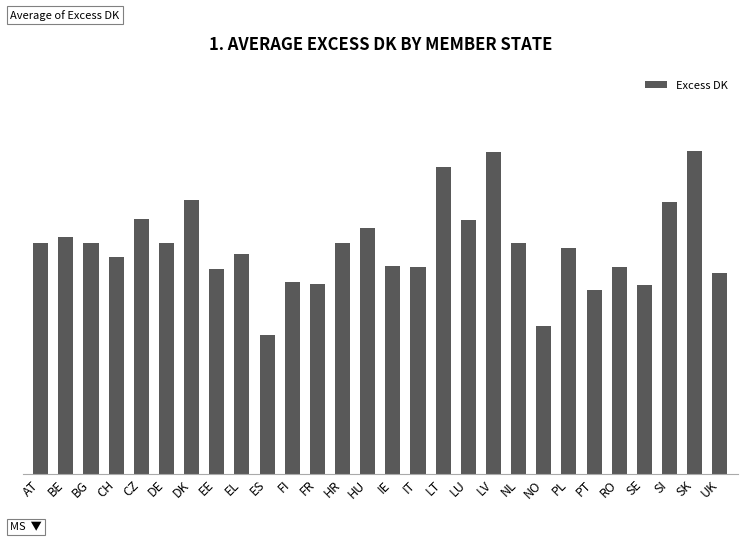

Read the value at ES.

0.1